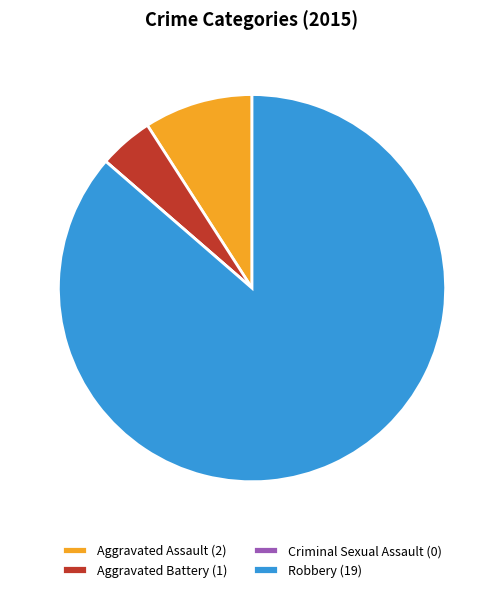

Between Aggravated Assault (2) and Robbery (19), which is larger?

Robbery (19)